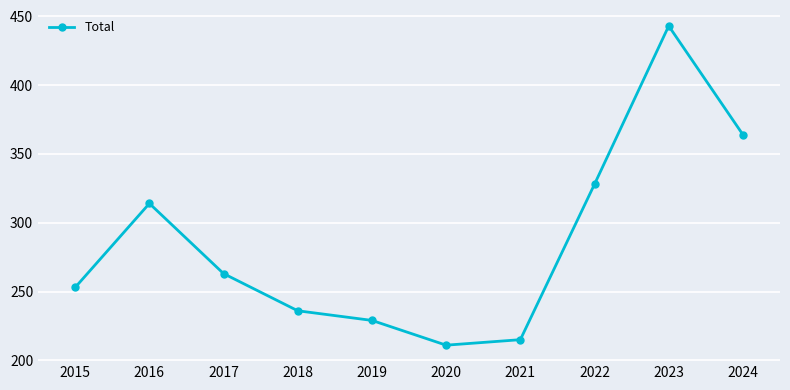

At which label is the value closest to 327?

2022